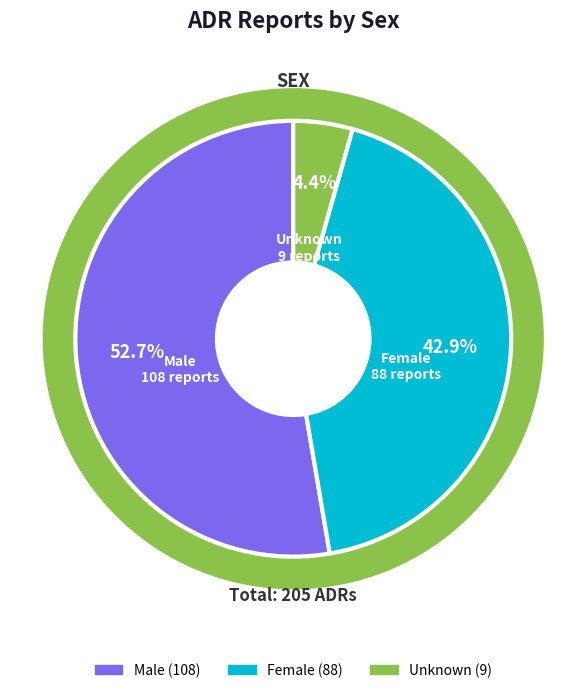

The Male slice represents 53% of the pie. True or false?

True